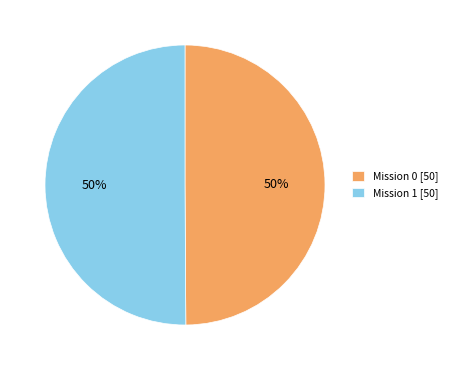

The Mission 0 [50] slice represents 44% of the pie. True or false?

False